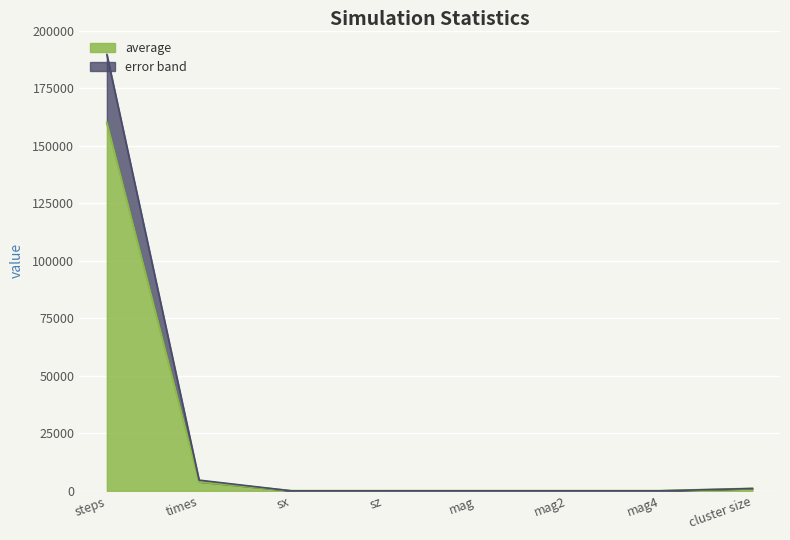

Which category has the lowest value in the average series?

sx